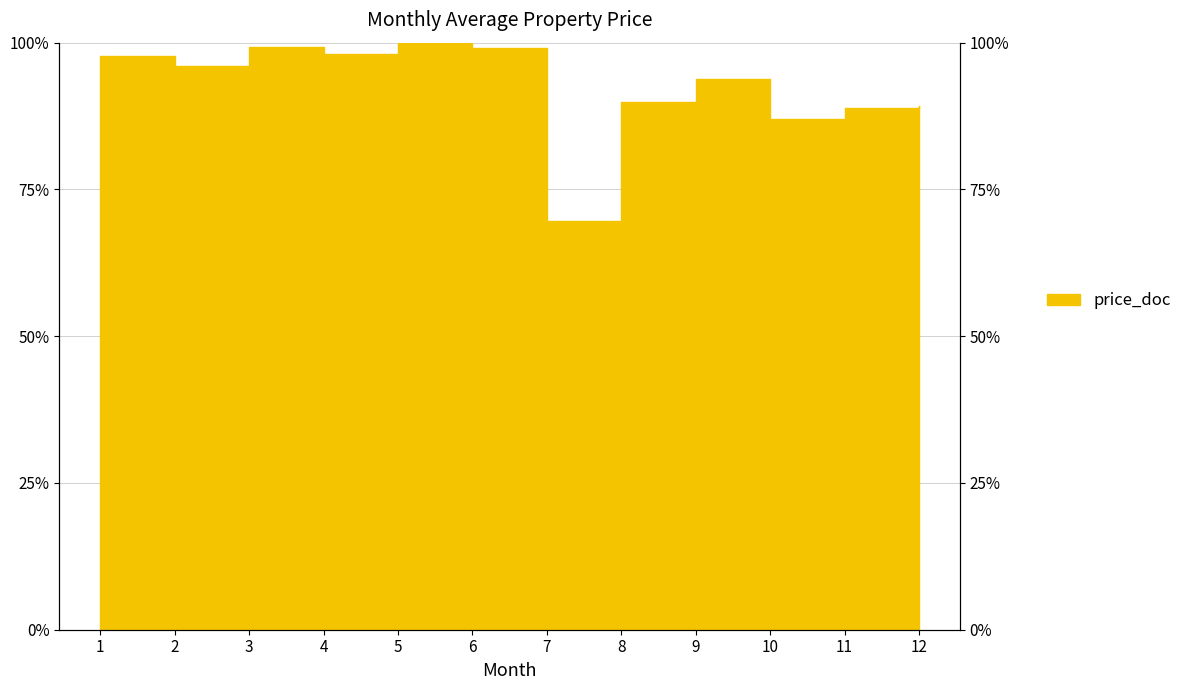

The value at 9 is 31.0. True or false?

False